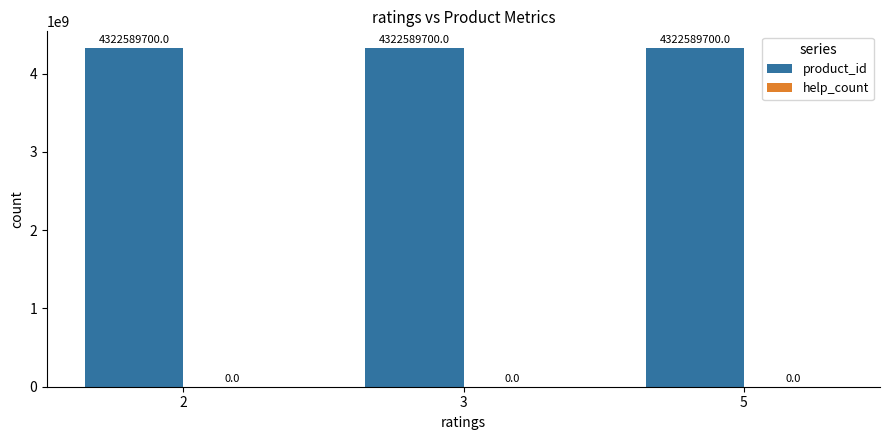

Count the number of categories in the chart.

3